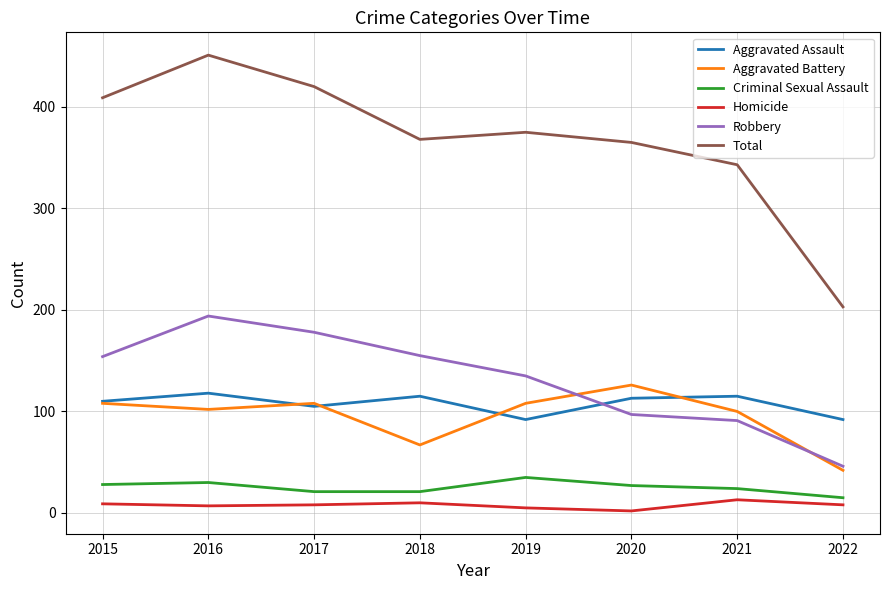

Which series ends up on top after the final intersection of Aggravated Battery and Robbery?

Robbery